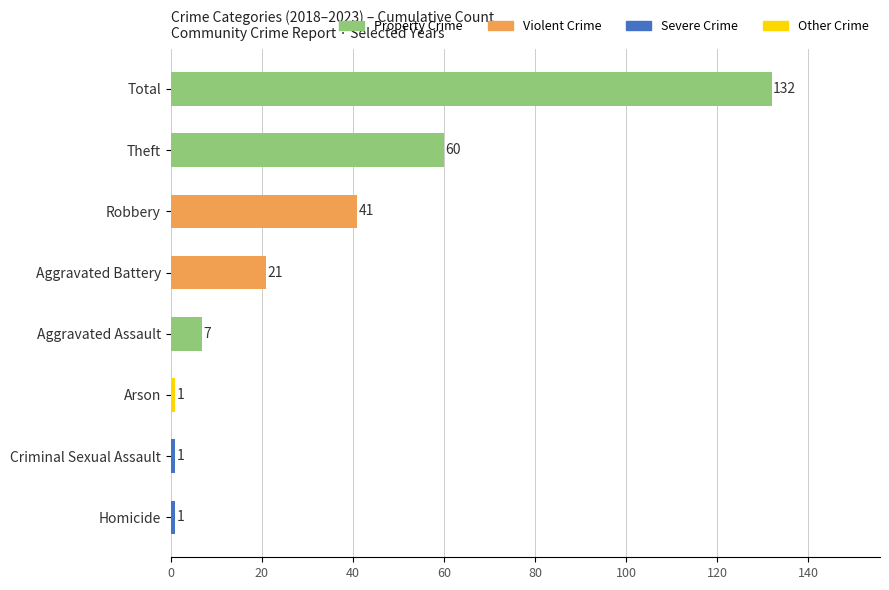

What is the difference between the maximum and minimum values?

131